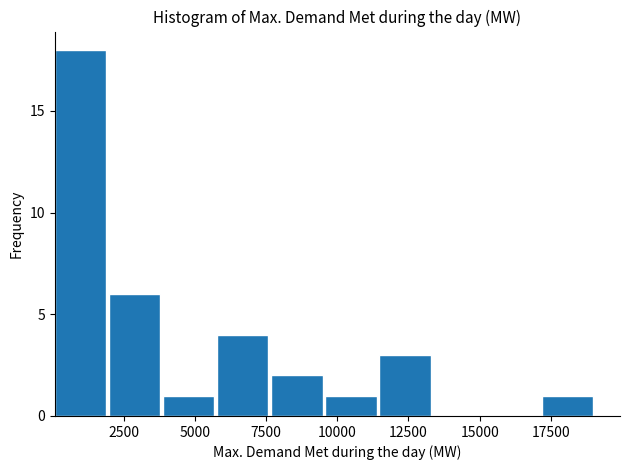

Read against the x-axis, roughly where is the centre of the tallest bar?

1000